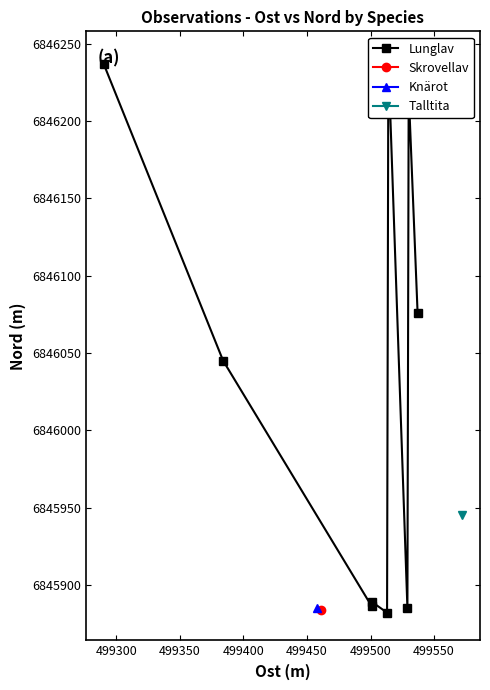

What is the sum of all values?

61614359